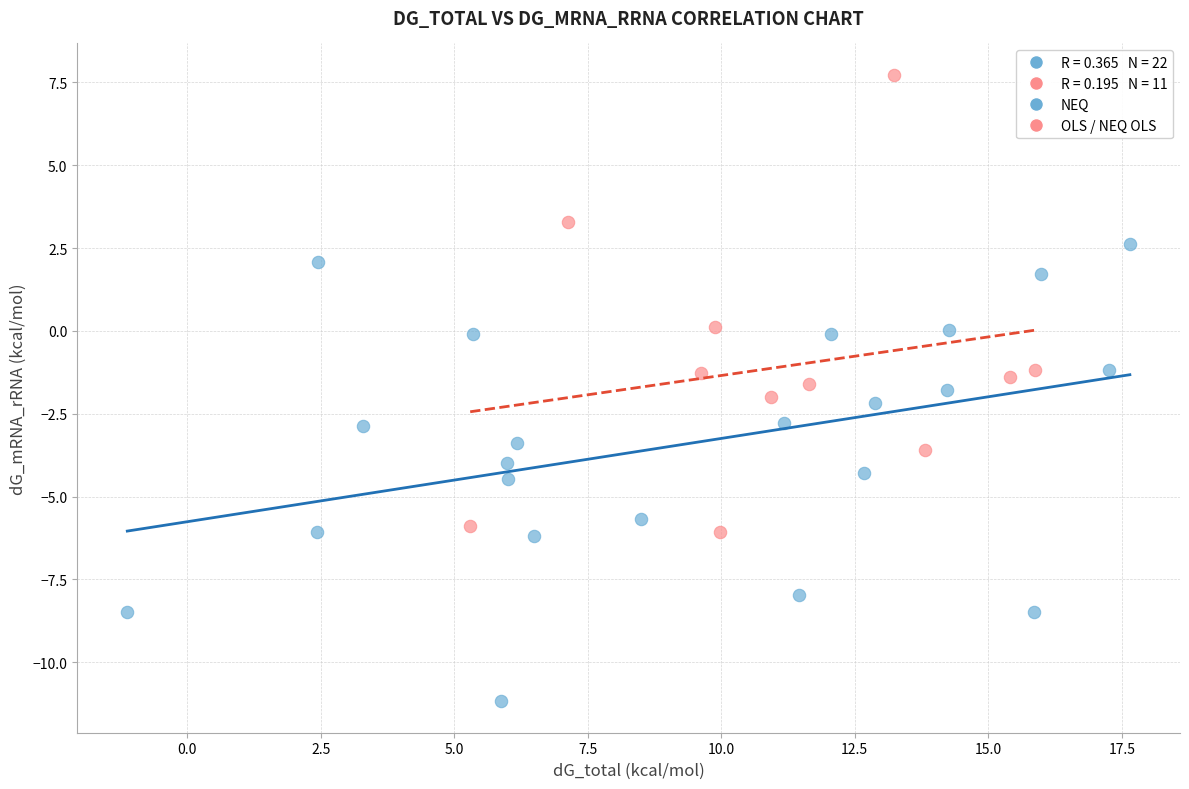

Which series contains the lowest Y value?

NEQ